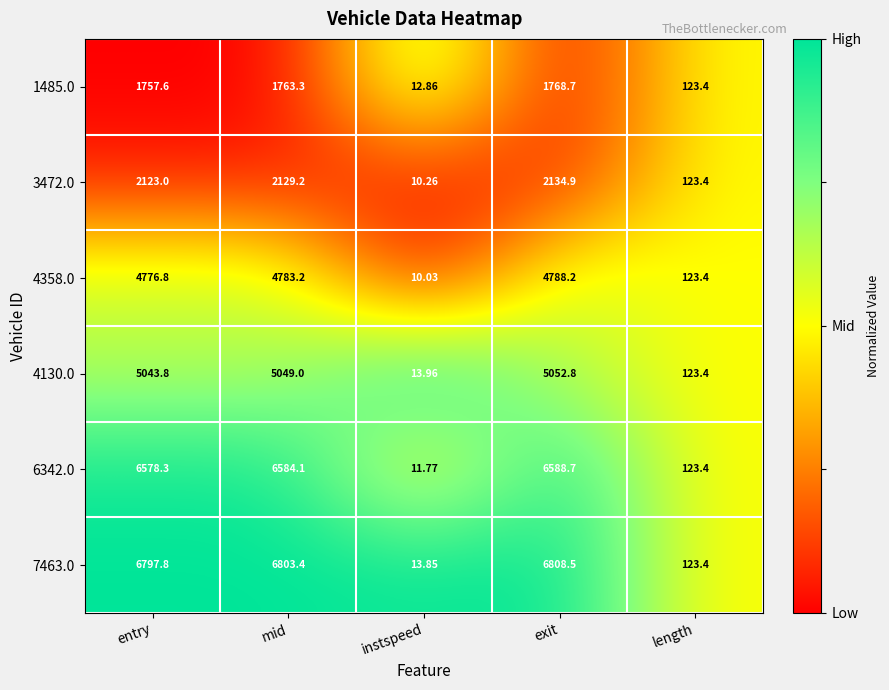

Rank the categories by 3472.0 value from highest to lowest.

exit, mid, entry, length, instspeed